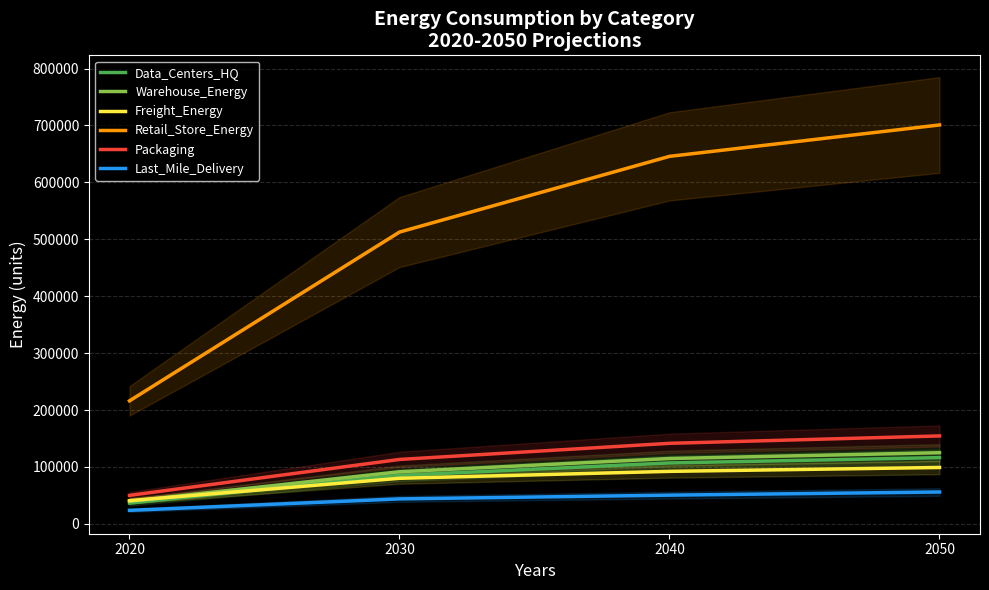

Which label corresponds to the largest value in the chart?

2050